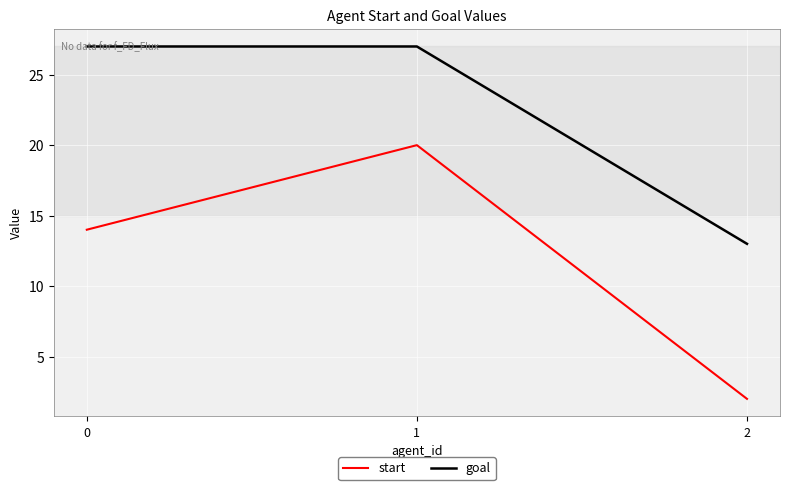

The goal series shows 13 at 2. True or false?

True